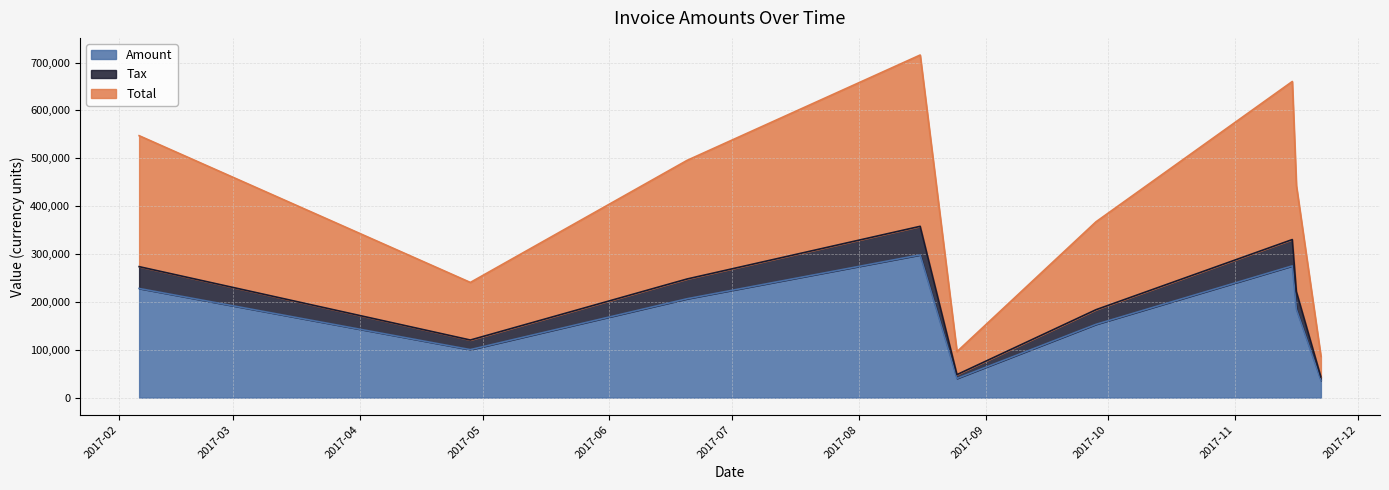

What is the highest value of the Amount series?

298245.0